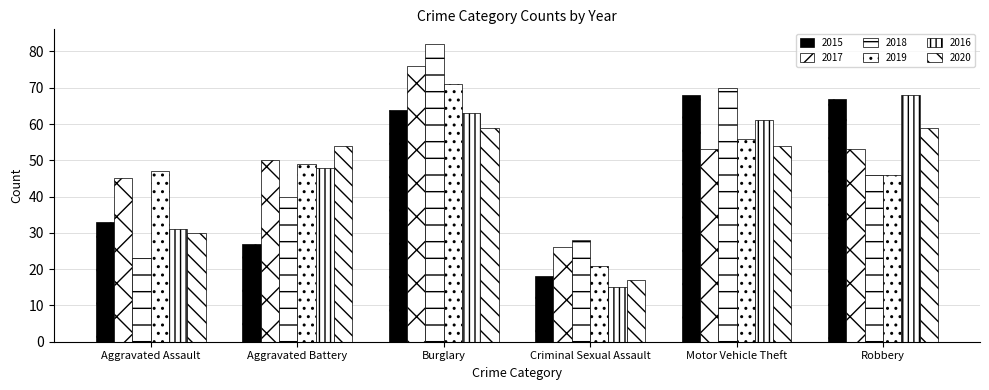

How many data points in 2016 are less than 61?

3